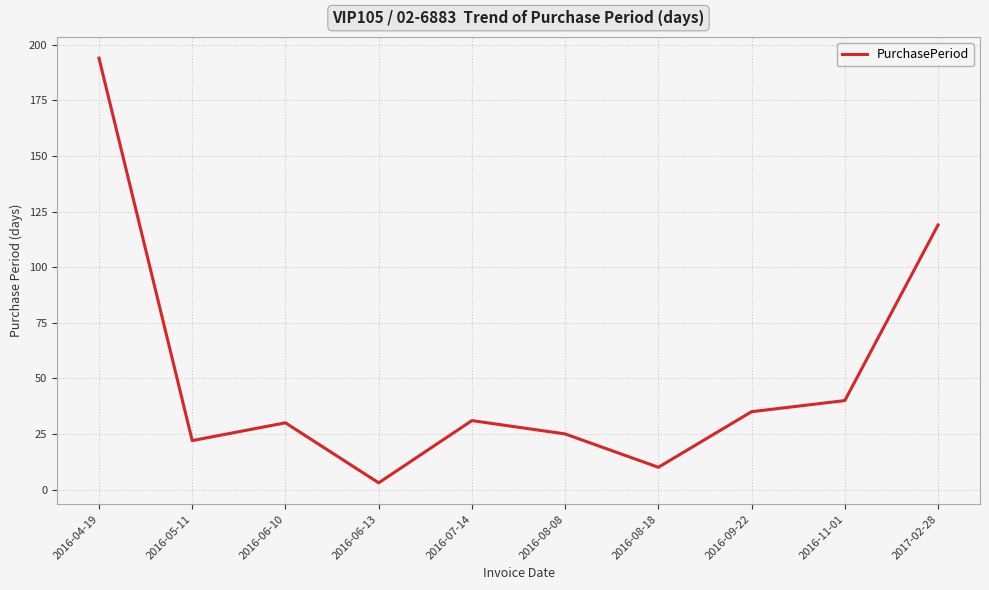

At which label does the data first exceed 31?

2016-04-19